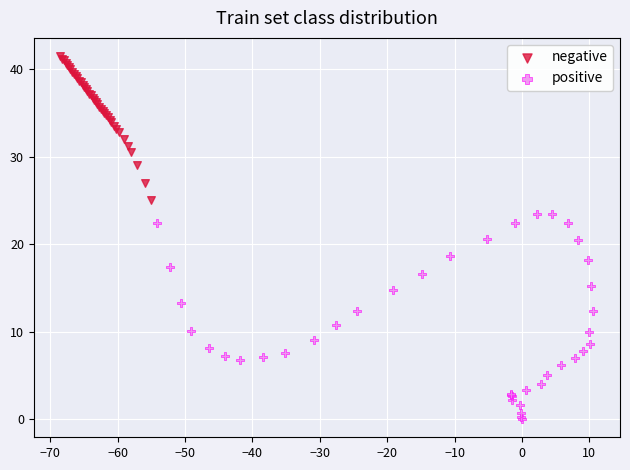

Which series has the largest Y range (max minus min)?

positive